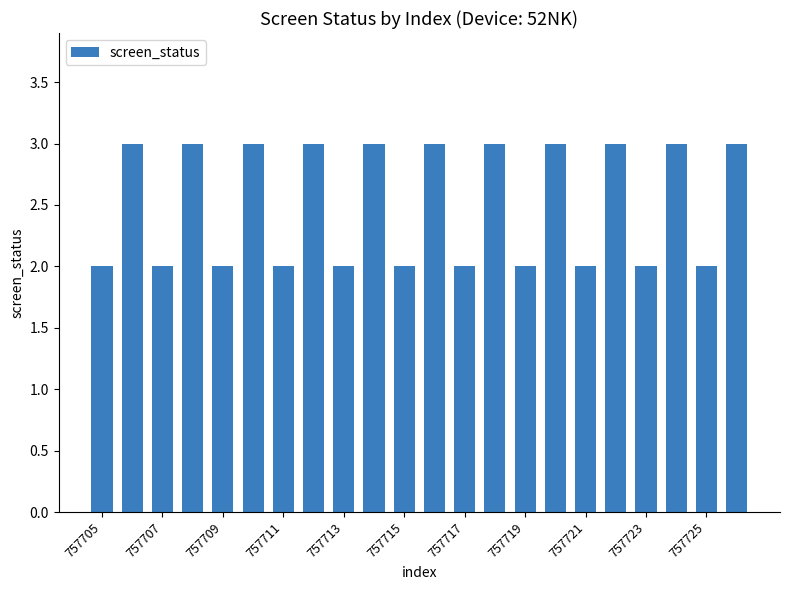

What is the value of the 21st bar from the left?

2